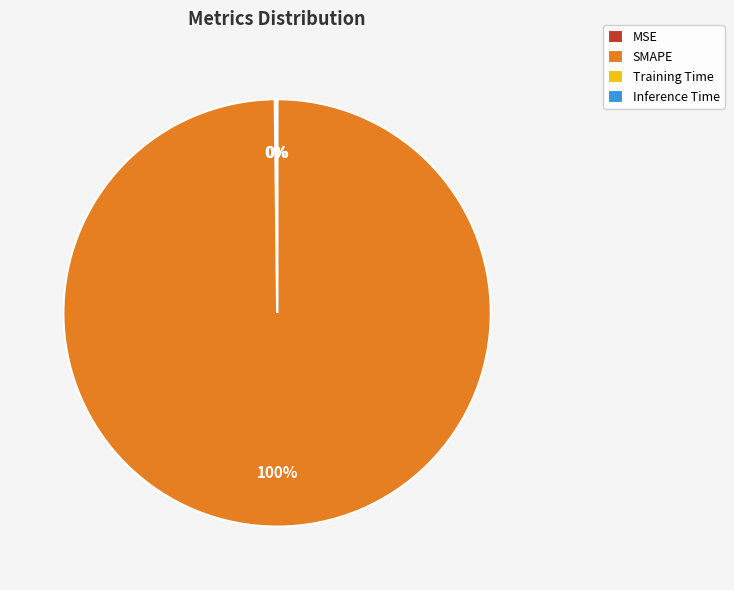

To the nearest percent, what percentage of the pie is SMAPE?

100%